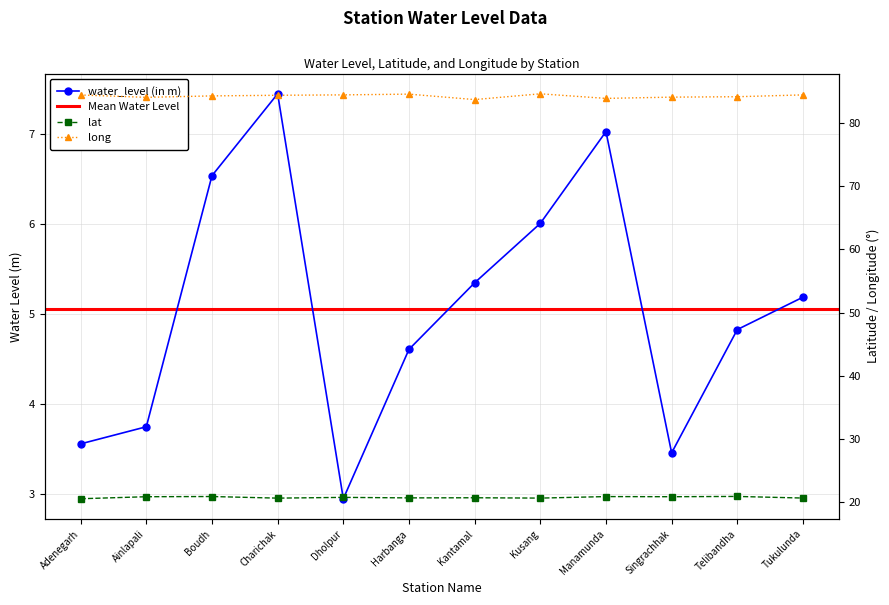

Between Ainlapali and Telibandha, which series saw the biggest shift?

water_level (in m)